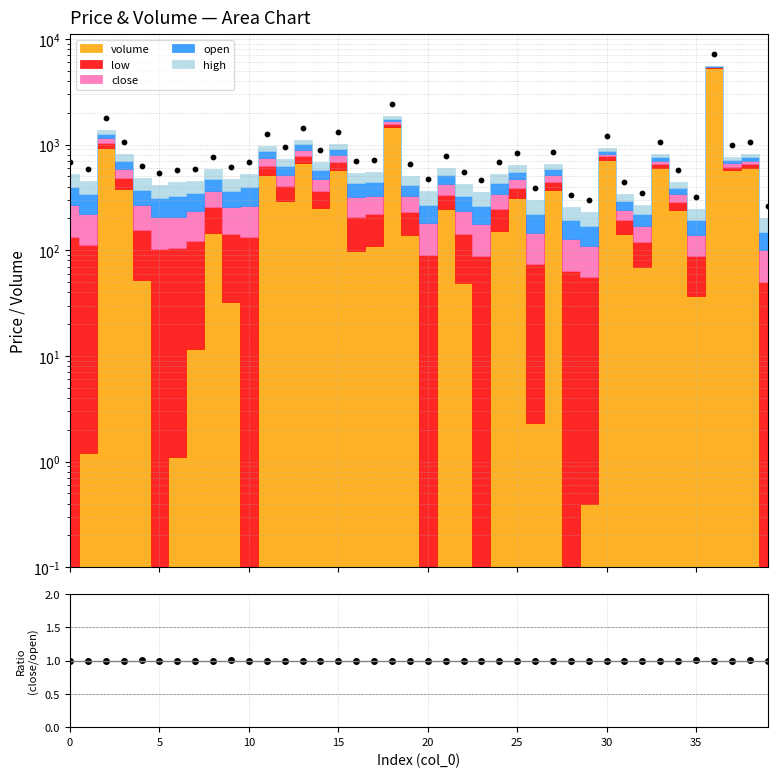

Approximately how many times larger is the value at 32 compared to 38?

1.0